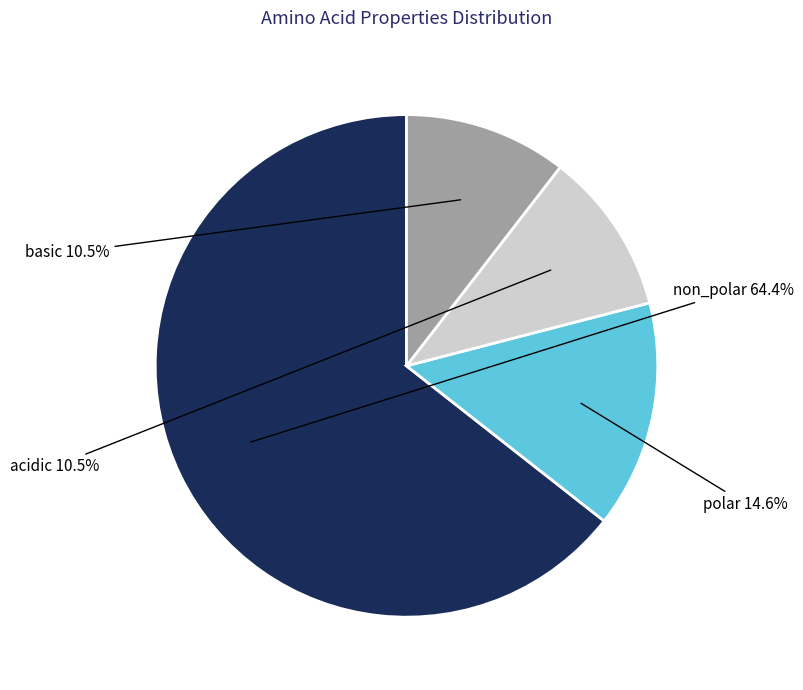

Is there a majority slice in this chart?

Yes